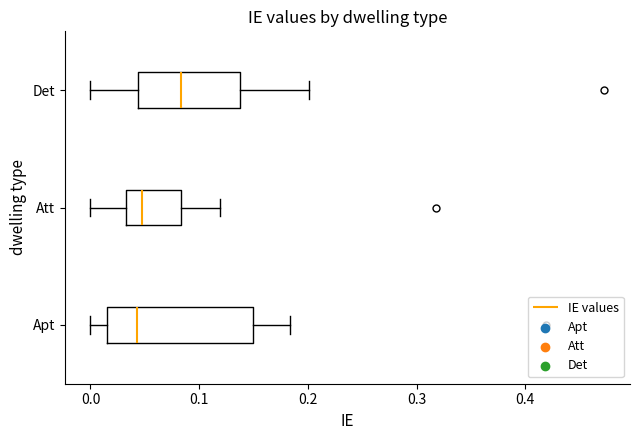

Where does the right whisker of the box for Apt end on the x-axis? The values are not printed on the chart, so give them approximately, as read against the axis.

0.18